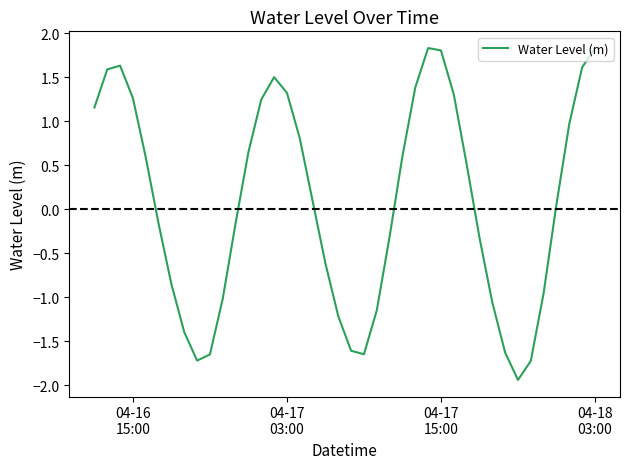

What is the difference between the maximum and minimum values?

3.8